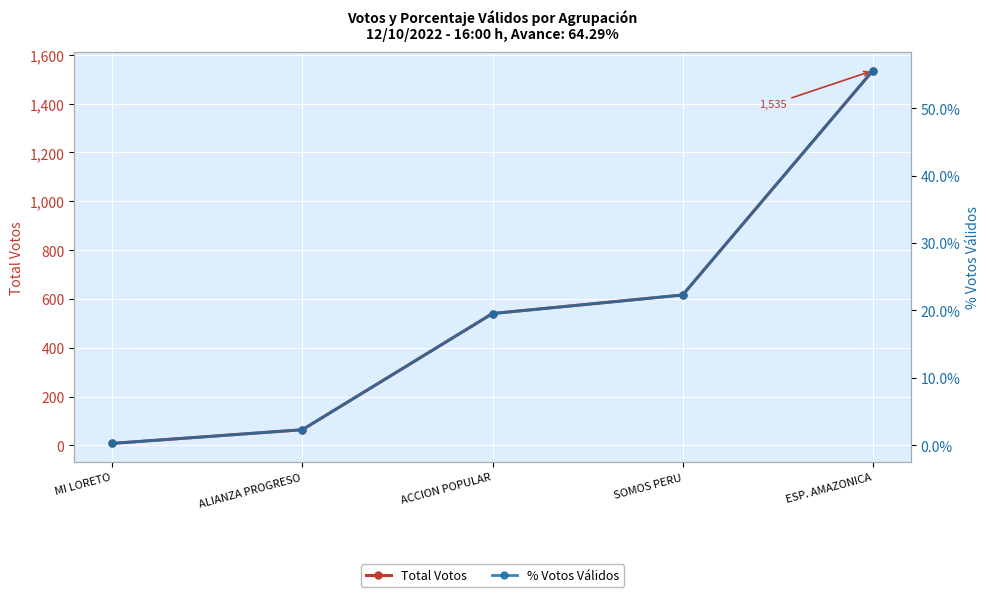

What are all the series names shown in the legend?

Total Votos, % Votos Válidos